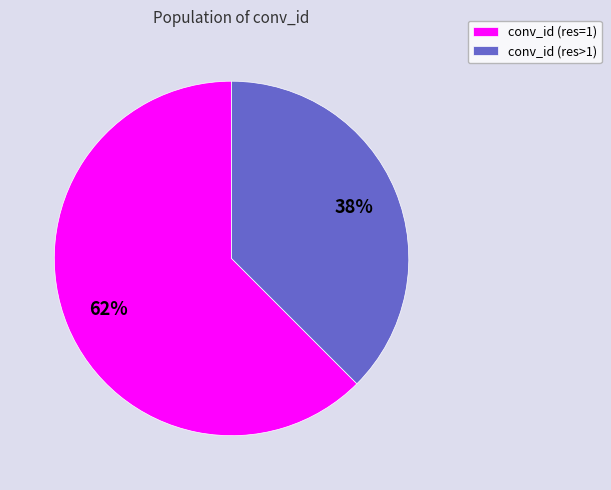

Rank the categories by value from lowest to highest.

conv_id (res>1), conv_id (res=1)